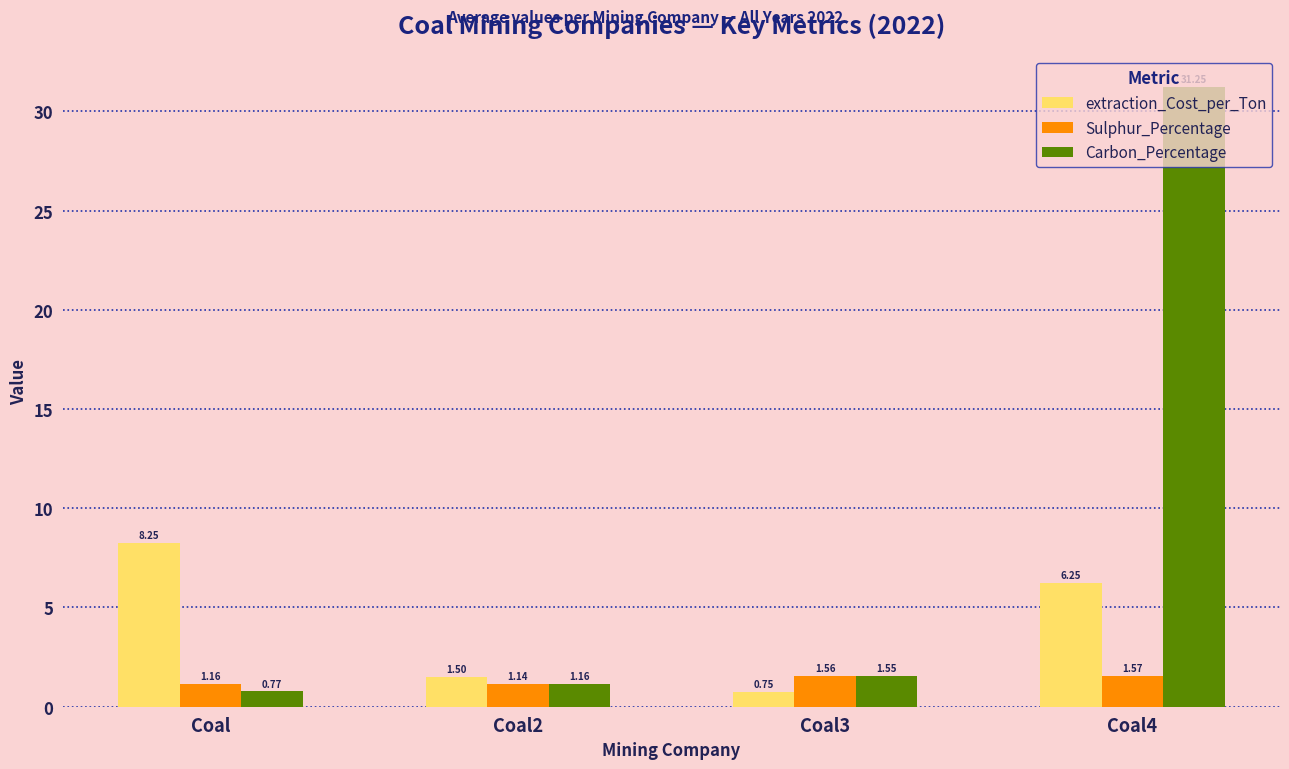

Which series has the widest spread of values?

Carbon_Percentage